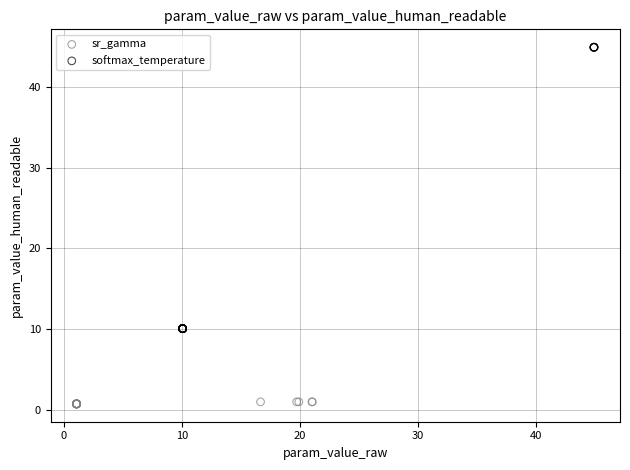

Which series has the largest Y range (max minus min)?

softmax_temperature